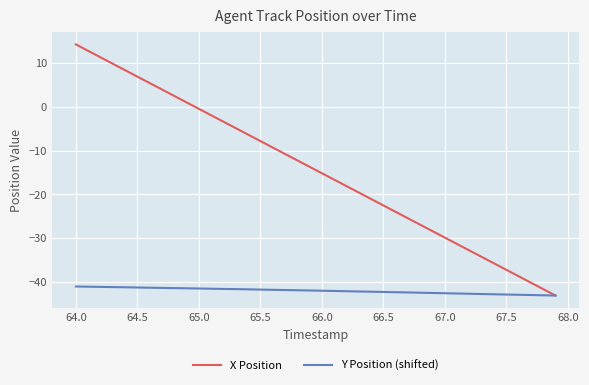

What is the greatest value displayed?

14.3